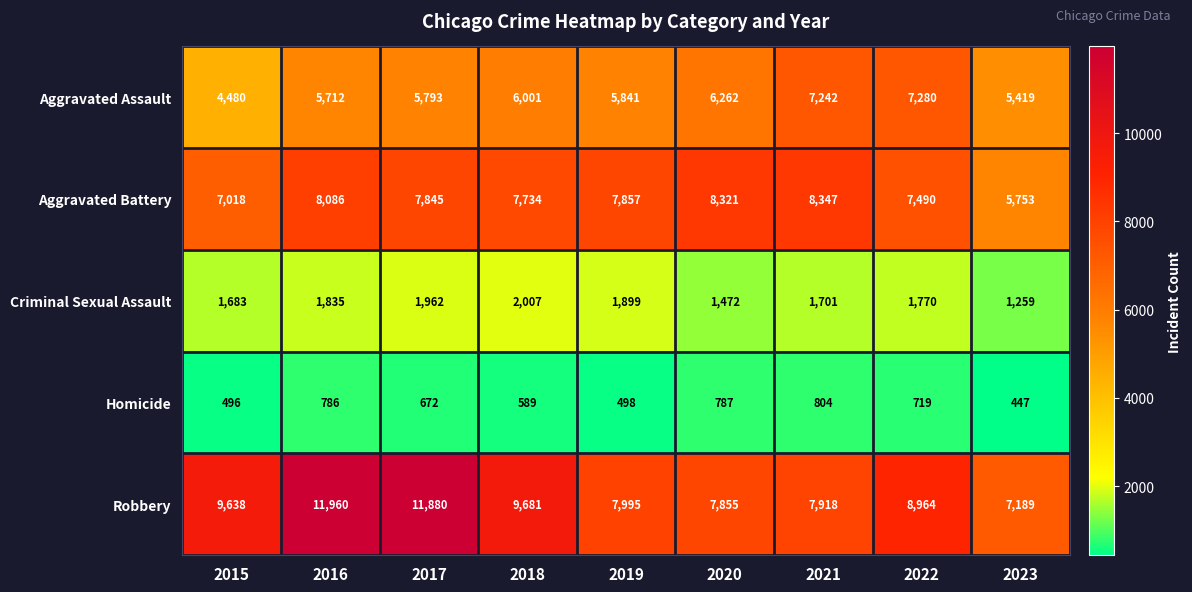

Rank the series by their maximum value, from highest to lowest.

Robbery, Aggravated Battery, Aggravated Assault, Criminal Sexual Assault, Homicide